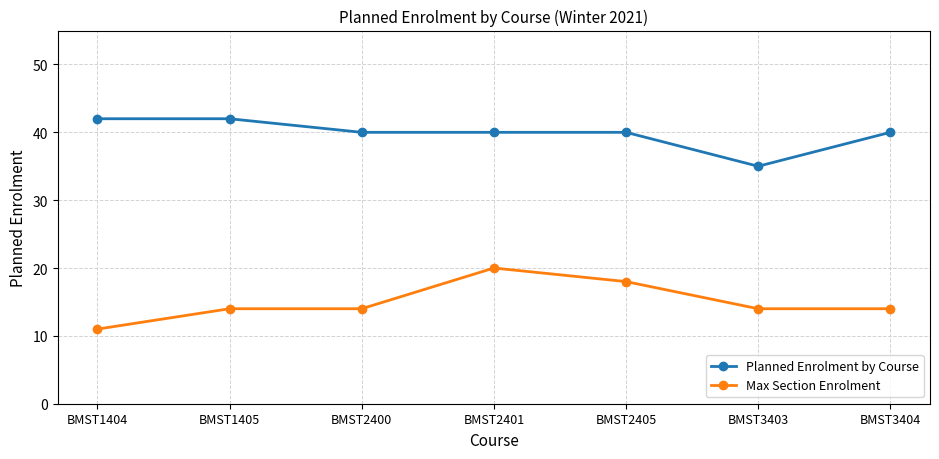

What is the approximate value of Planned Enrolment by Course at BMST2405?

40